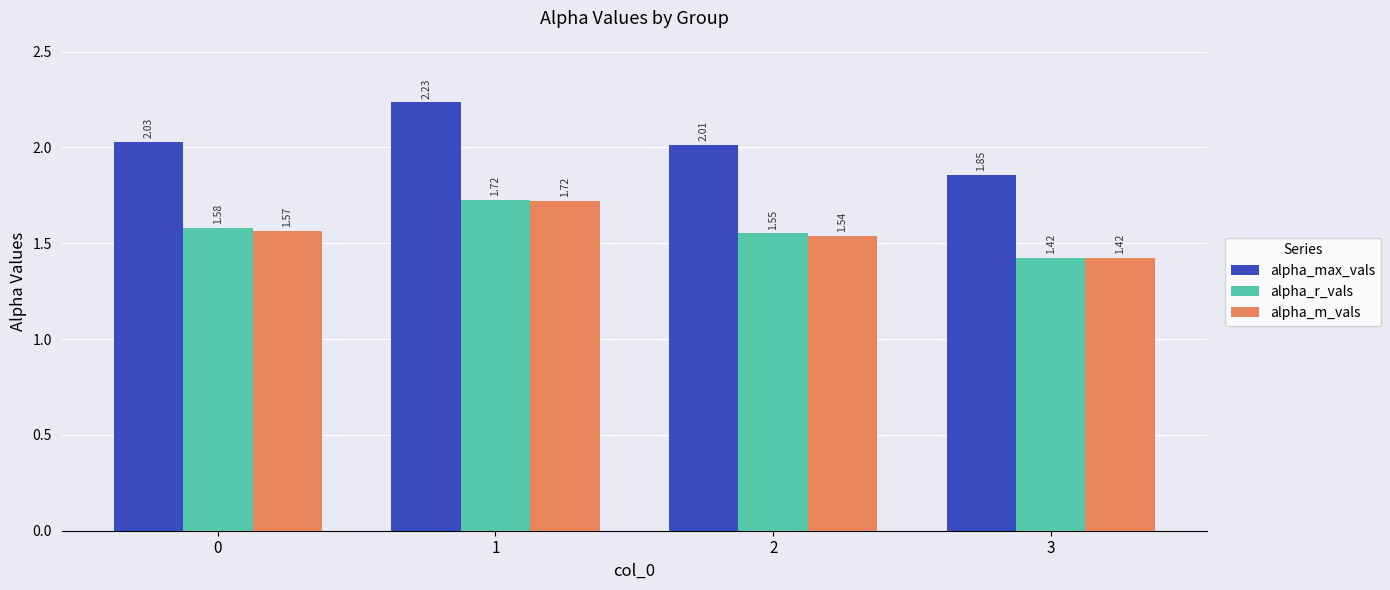

What is the sum of all alpha_max_vals values?

8.1